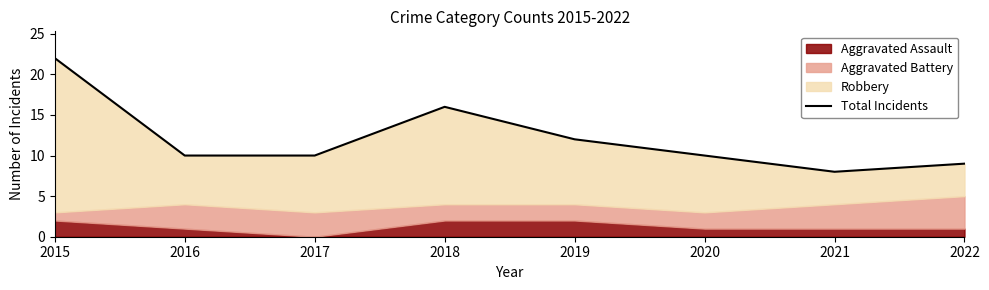

What is the sum of all values?

97